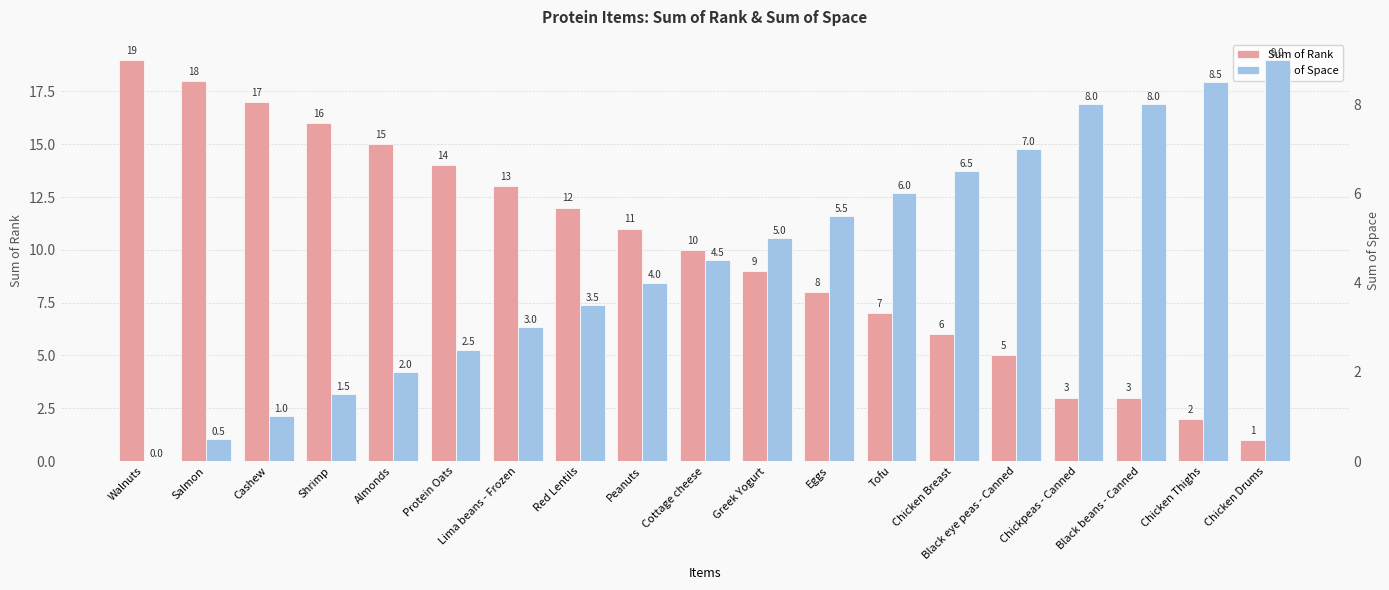

What is the spread (max minus min) of values at Cashew?

16.0